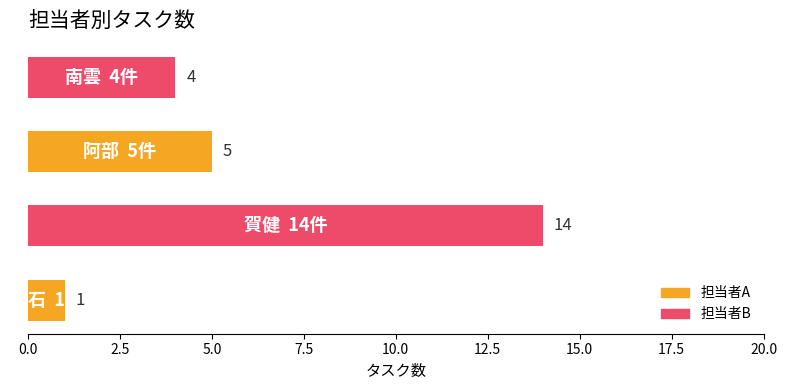

Reading top to bottom, what are all the values shown in this chart?

4	5	14	1